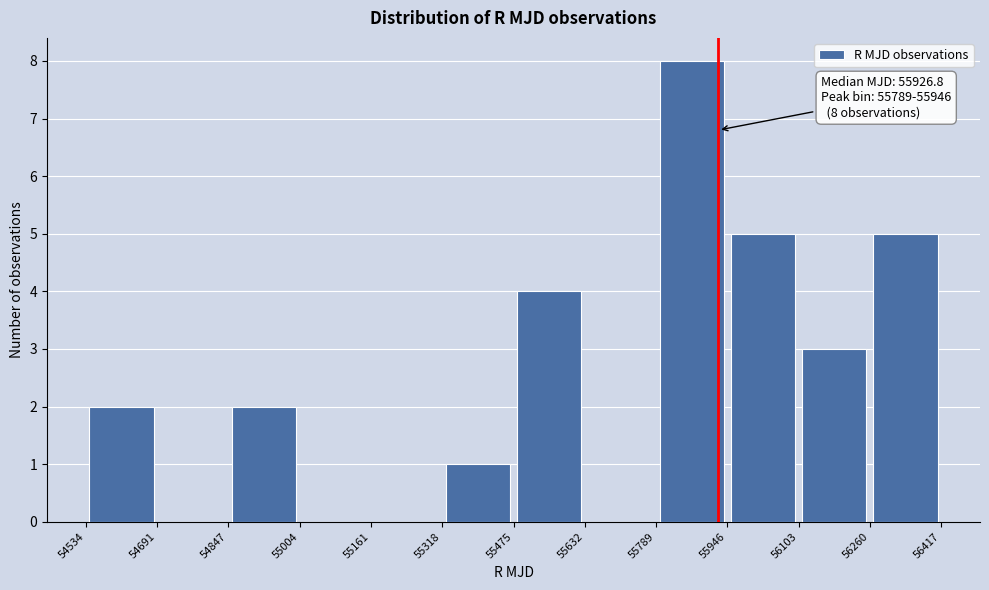

Over which range of the x-axis is the bar tallest?

55789 to 55946